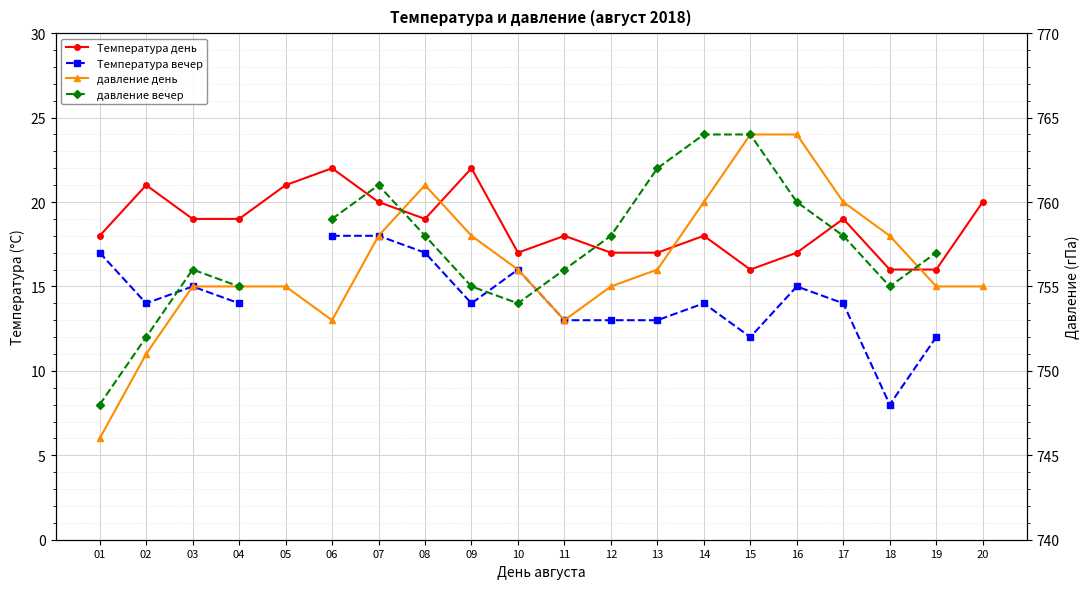

Is it true that Температура день equals 33.0 at 06?

False